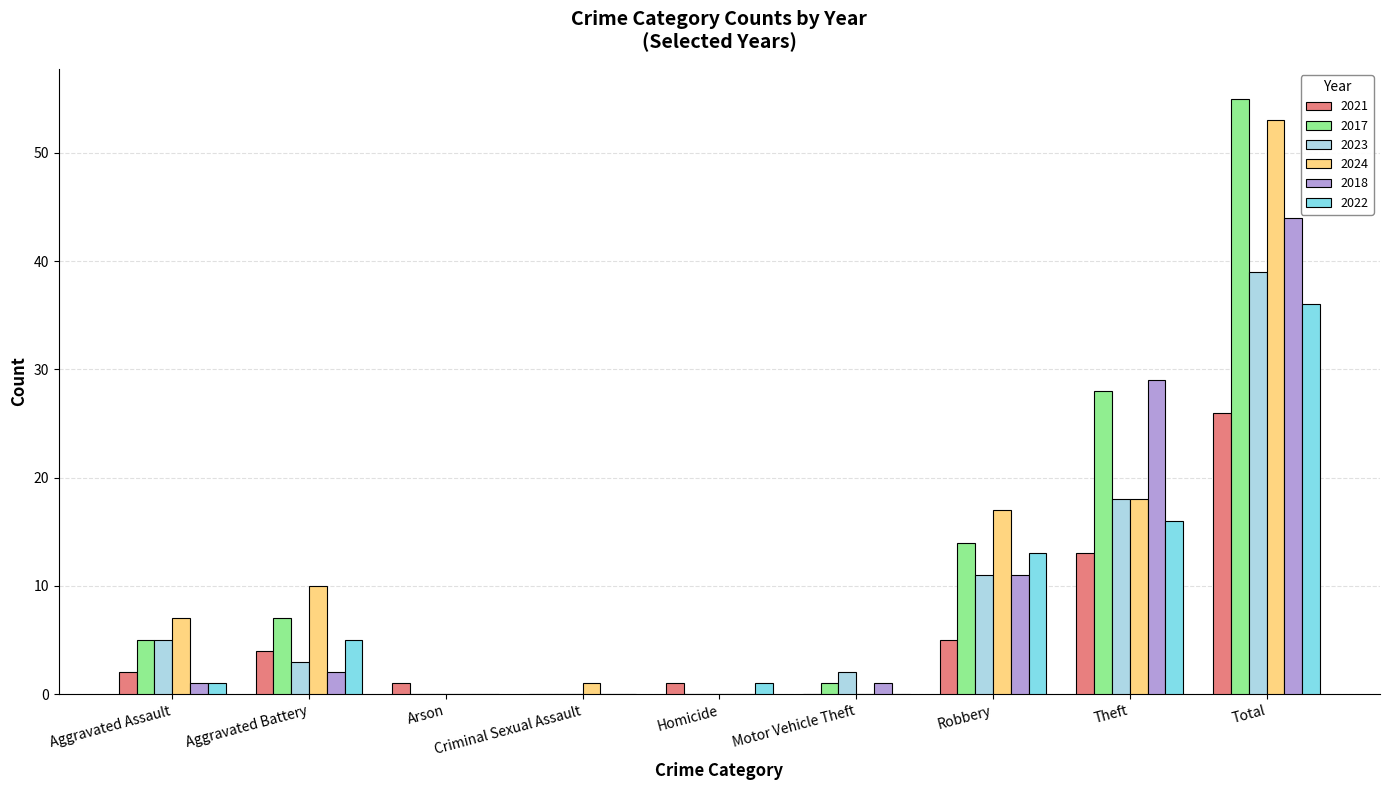

At which label does 2024 reach its peak?

Total